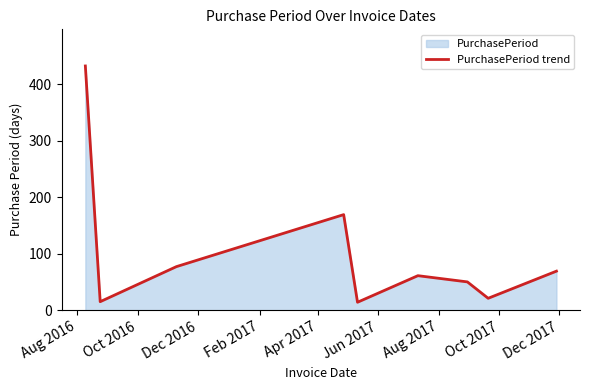

Reading left to right, extract all data points from this chart.

432	15	77	169	14	61	50	21	69